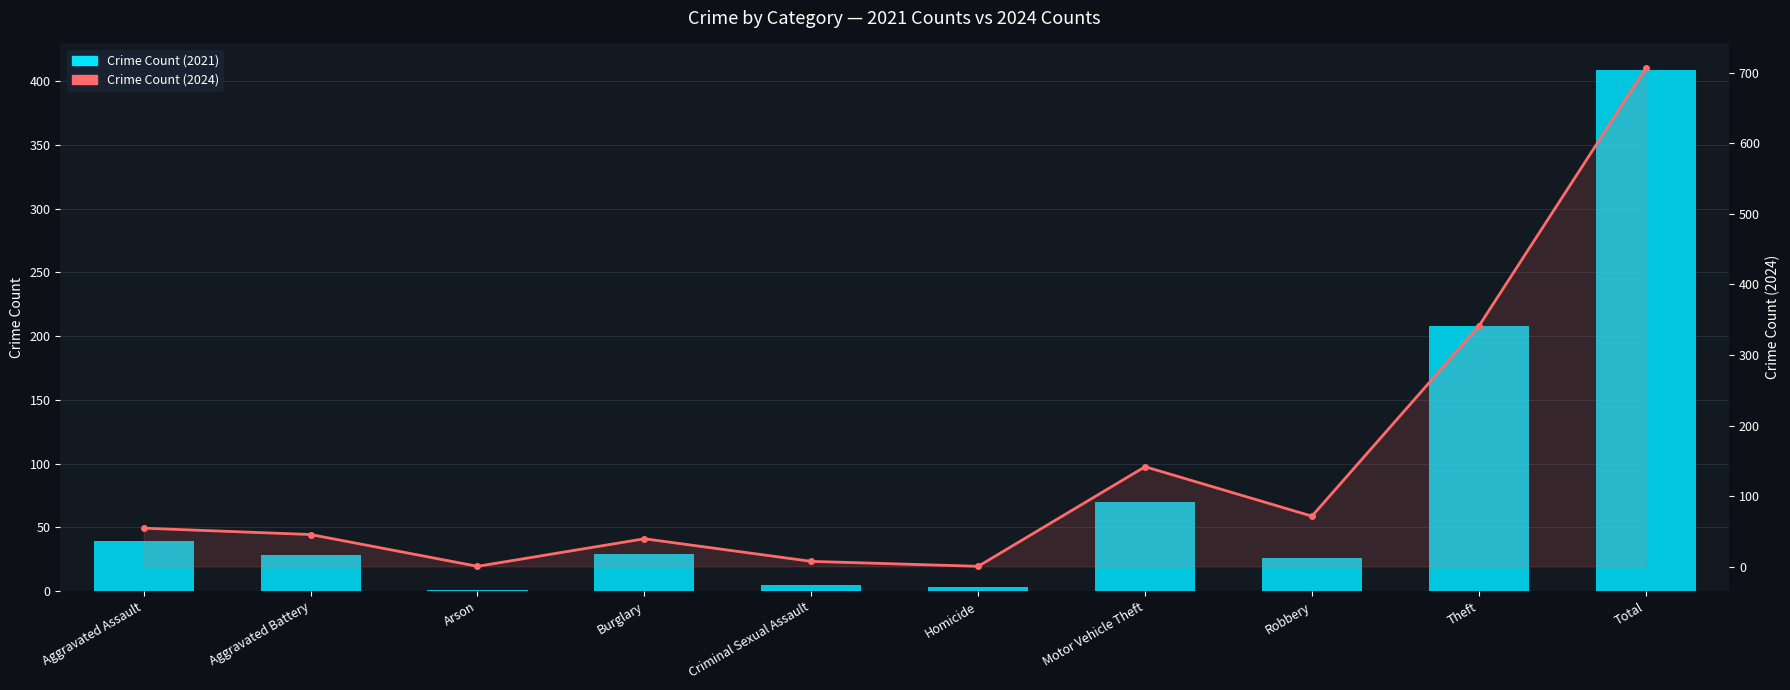

What are all the series names shown in the legend?

Crime Count (2021), Crime Count (2024)